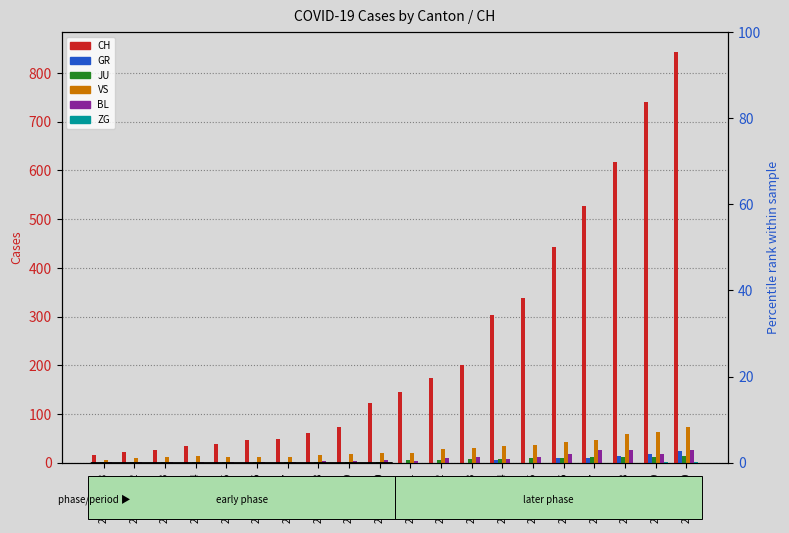

What position from the right is 2020-03-17?

4